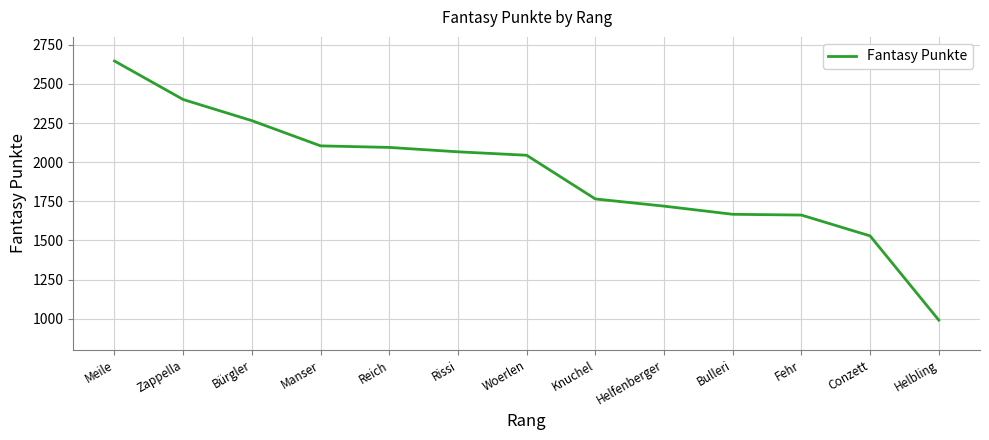

True or false: the data shows 2844 at Fehr.

False